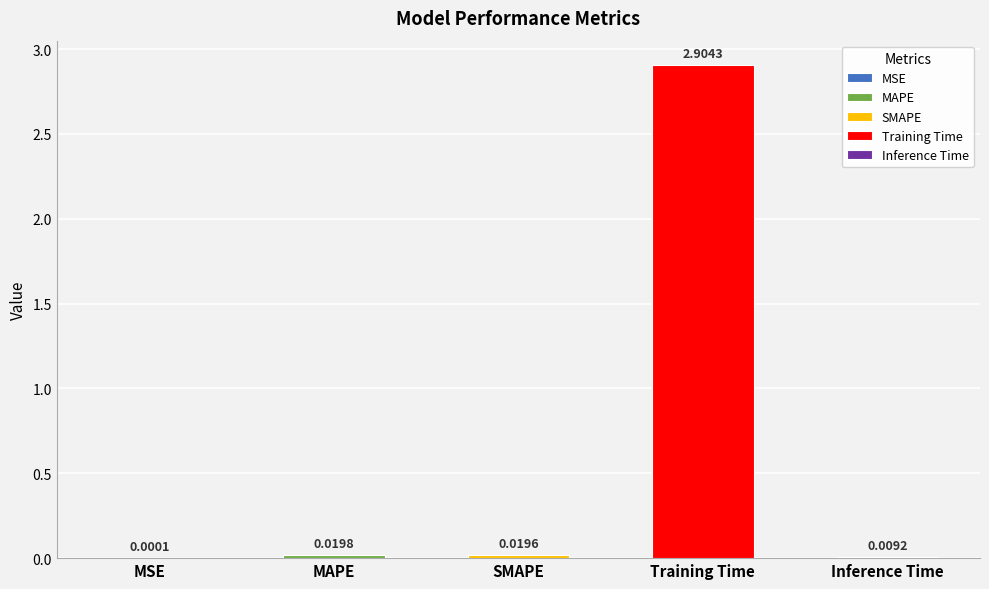

List the labels in order of value, largest first.

Training Time, MAPE, SMAPE, Inference Time, MSE